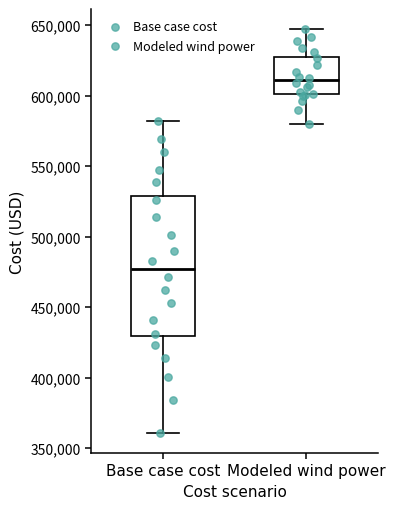

Which box is the tallest, from its lower edge to its upper edge?

Base case cost